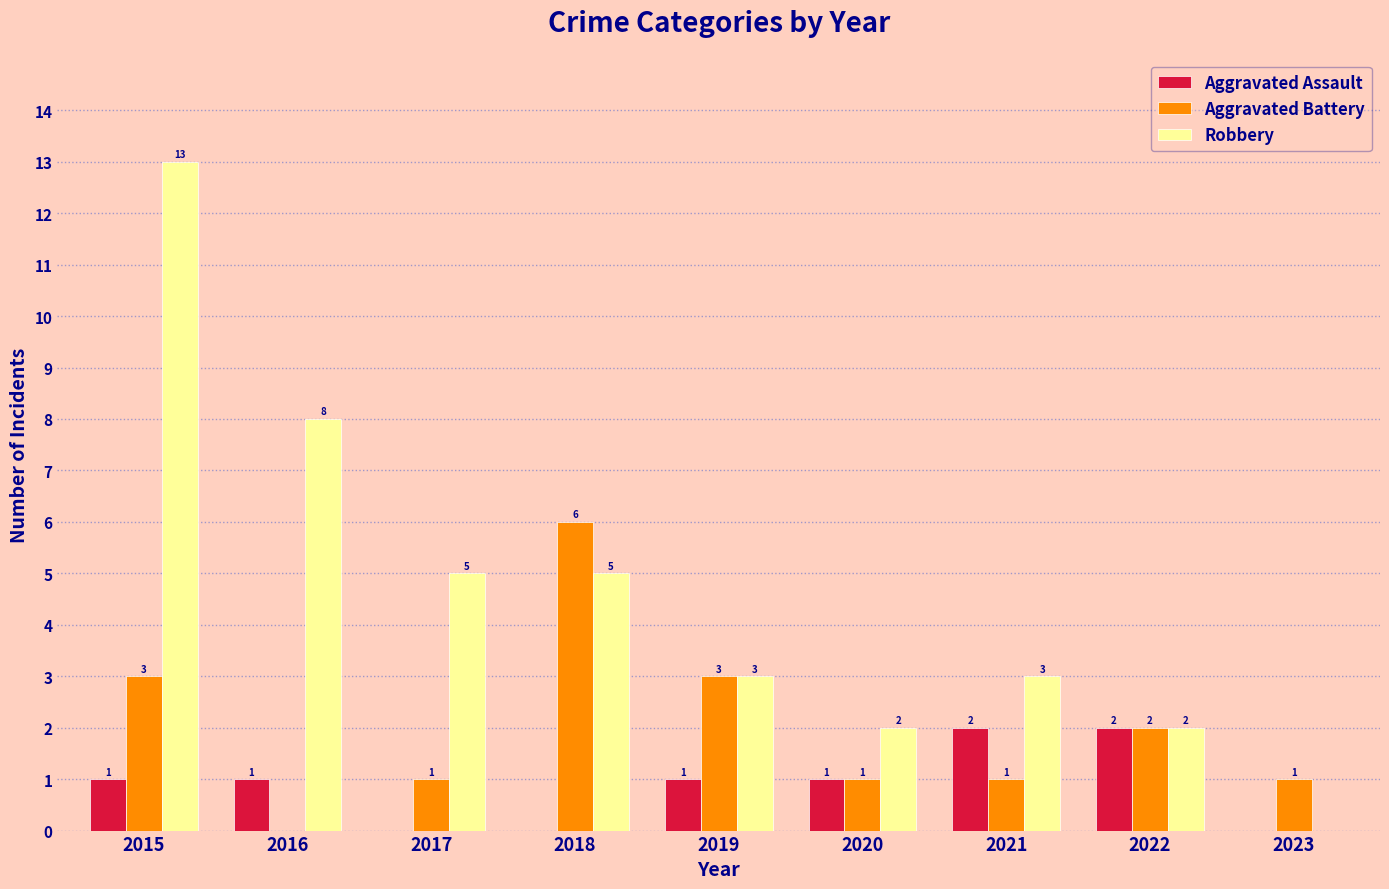

At which category does the chart reach its peak across all series?

2015